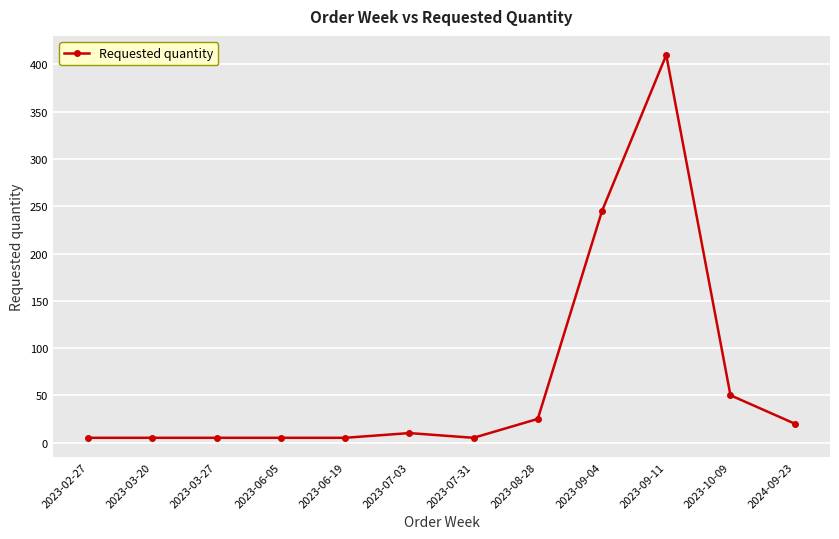

Count the number of data series in this chart.

1